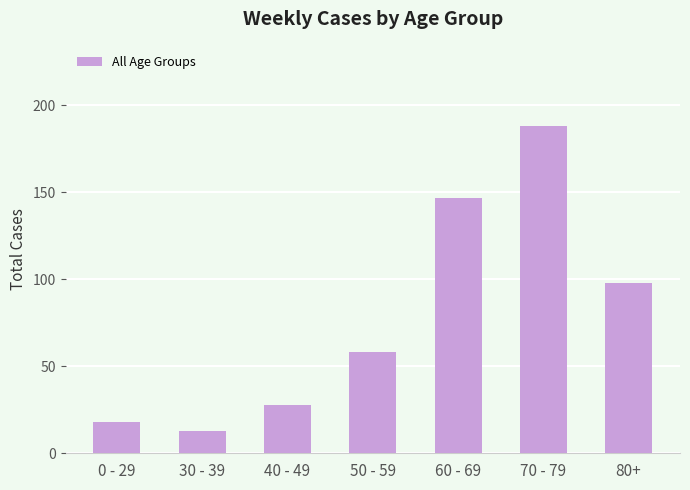

List the labels in order of value, smallest first.

30 - 39, 0 - 29, 40 - 49, 50 - 59, 80+, 60 - 69, 70 - 79